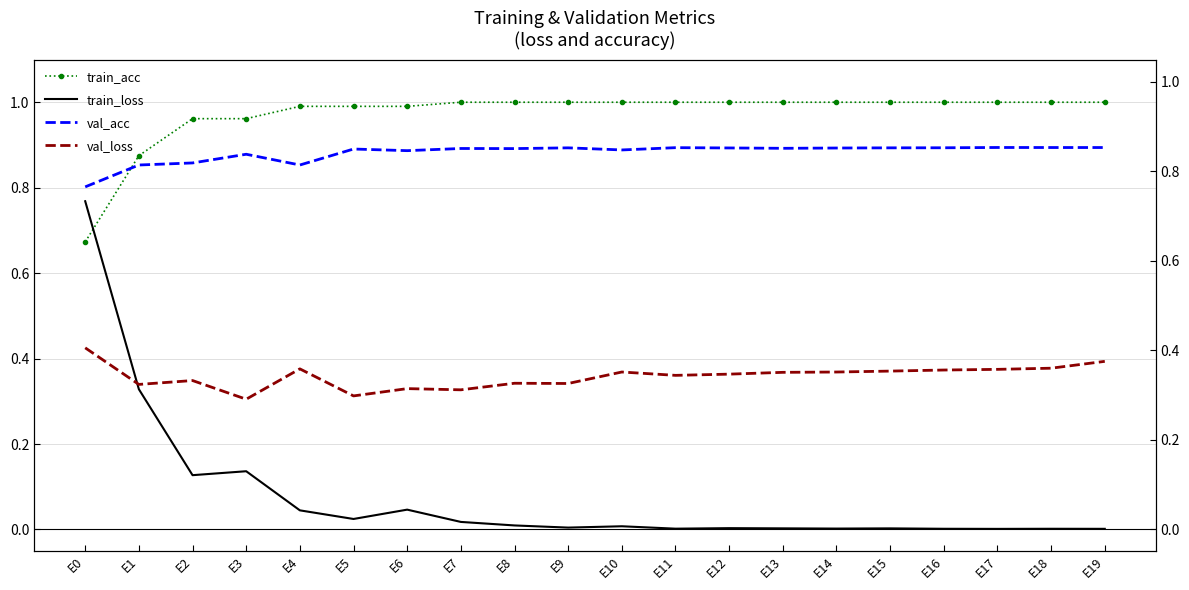

At which category is the sum across all series the highest?

E0